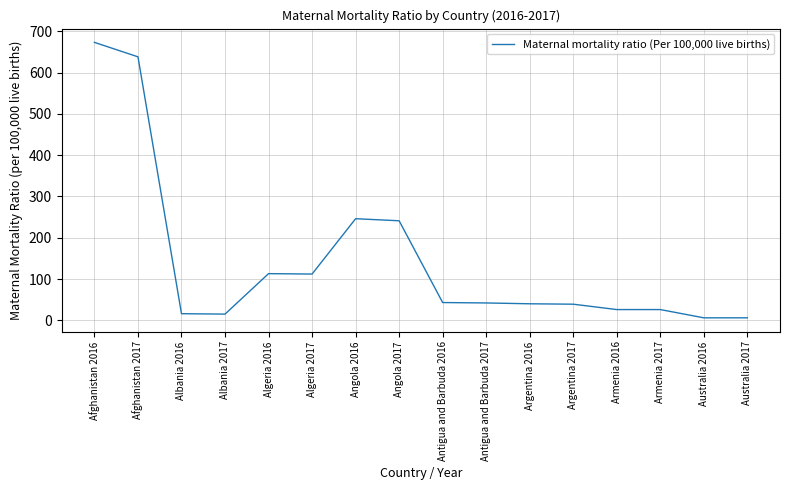

What is the difference between the values at Antigua and Barbuda 2016 and Argentina 2017?

4